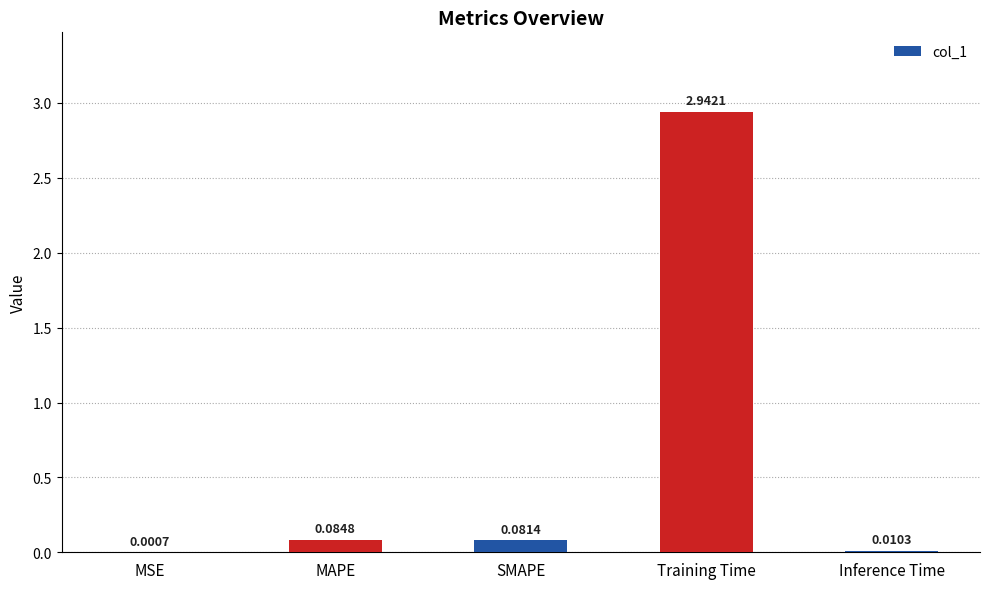

At which category does the chart reach its peak across all series?

Training Time